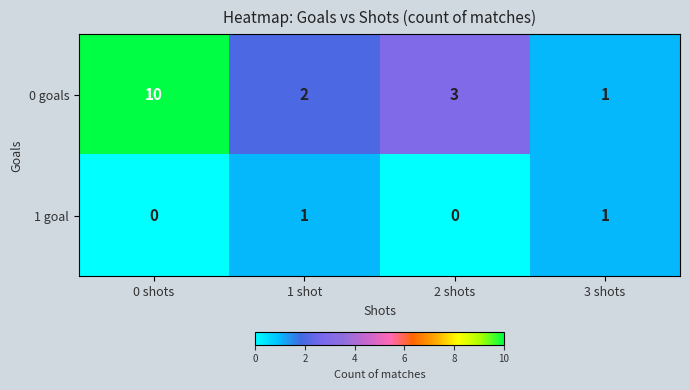

List the labels in order of 0 goals value, smallest first.

3 shots, 1 shot, 2 shots, 0 shots